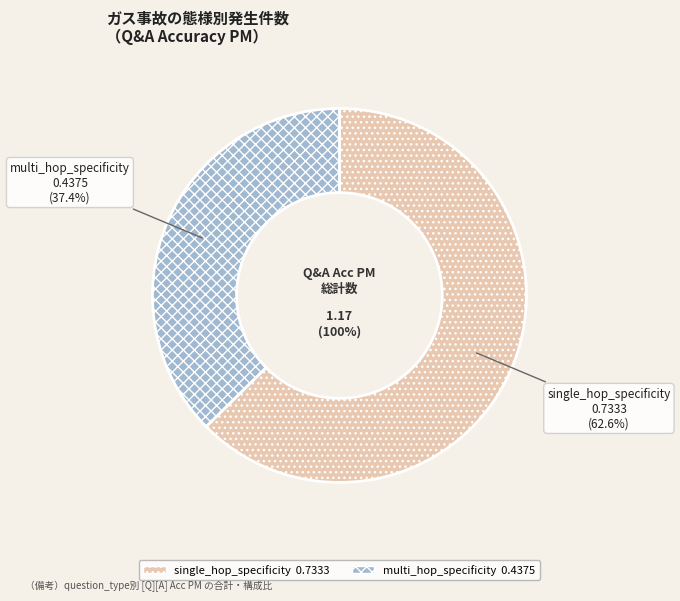

Is it true that single_hop_specificity is 74% of the pie?

False